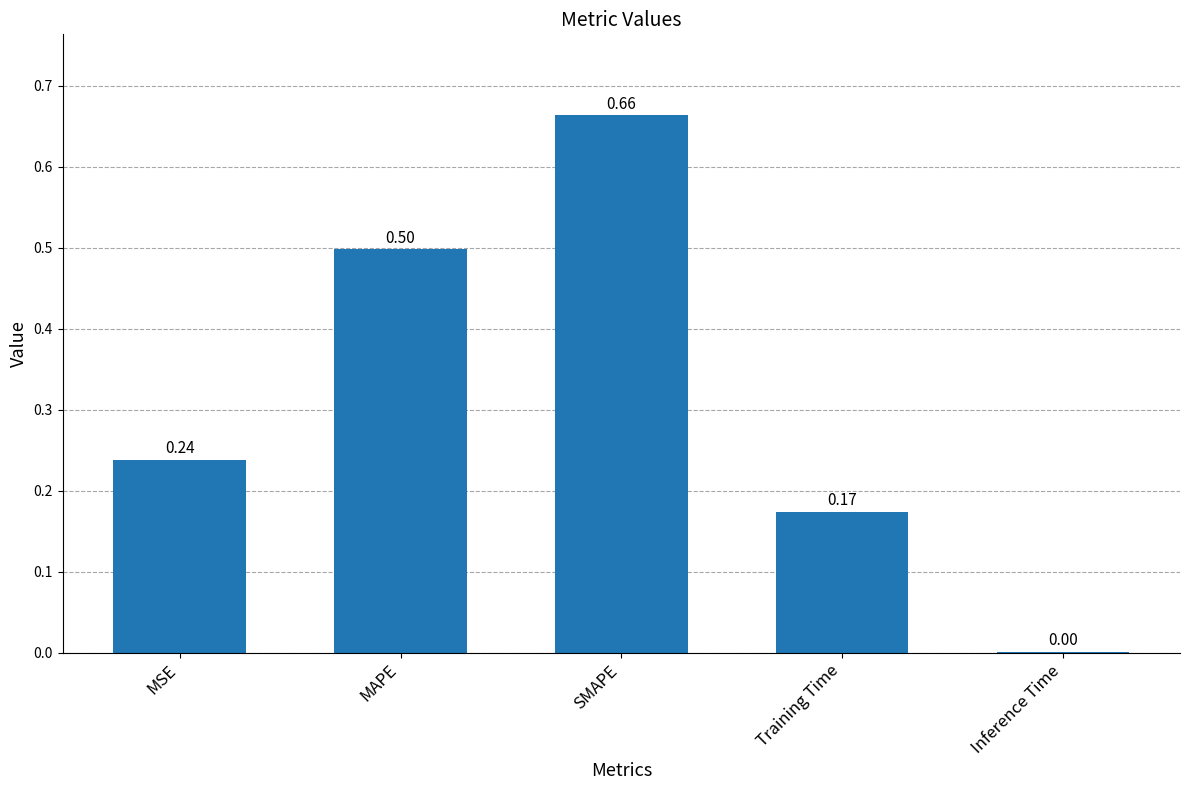

What is the sum of the values at MAPE and Inference Time?

0.5